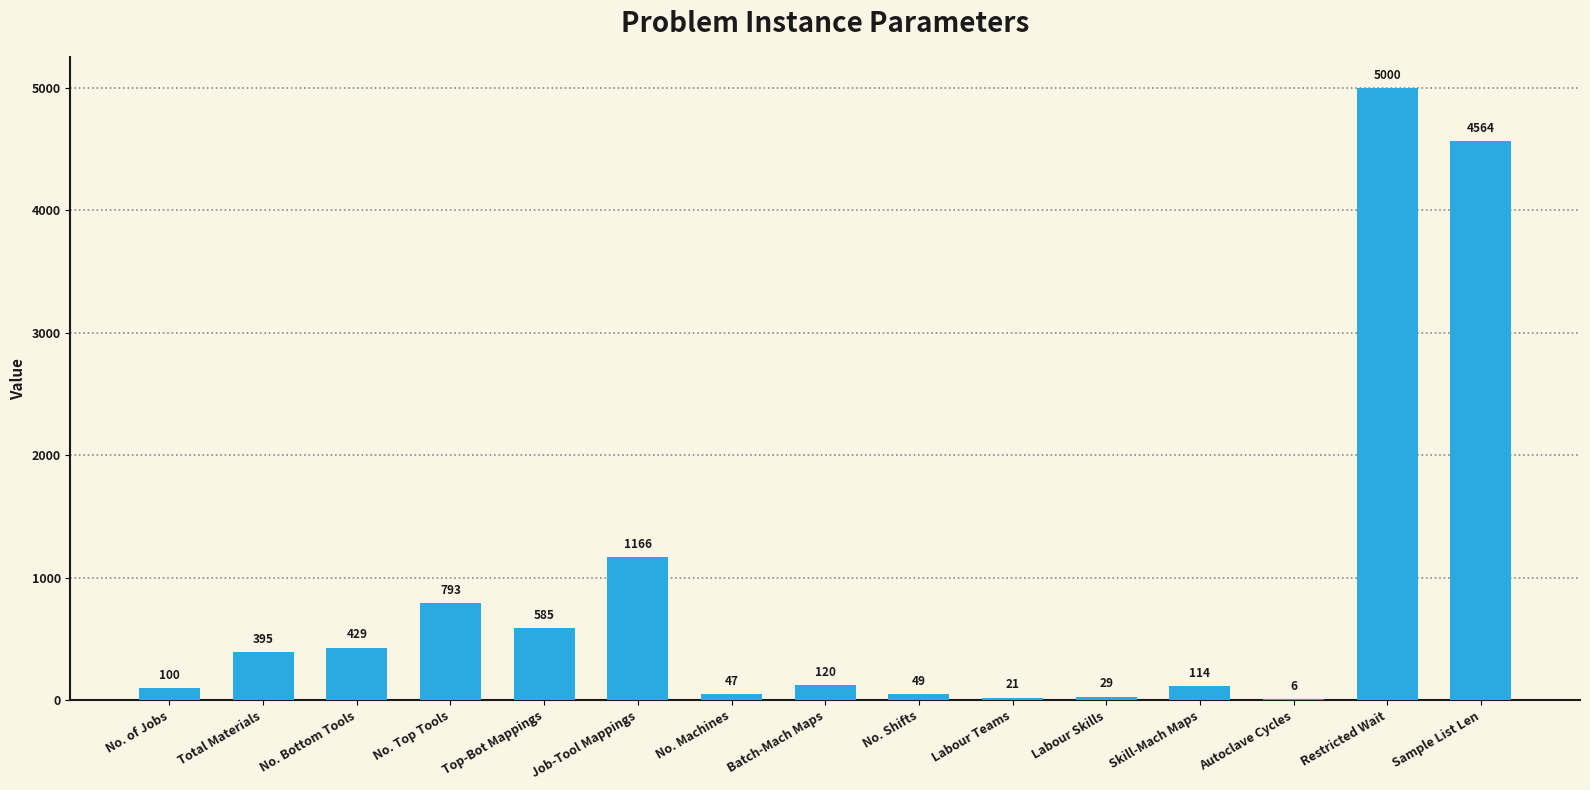

Which label corresponds to the largest value in the chart?

Restricted Wait